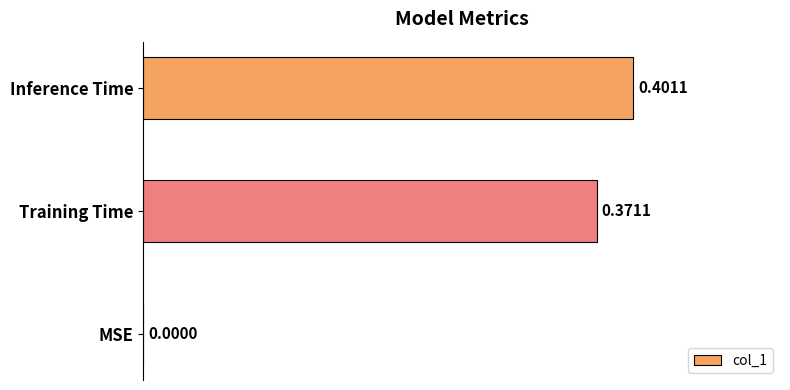

Between MSE and Training Time, which is larger?

Training Time